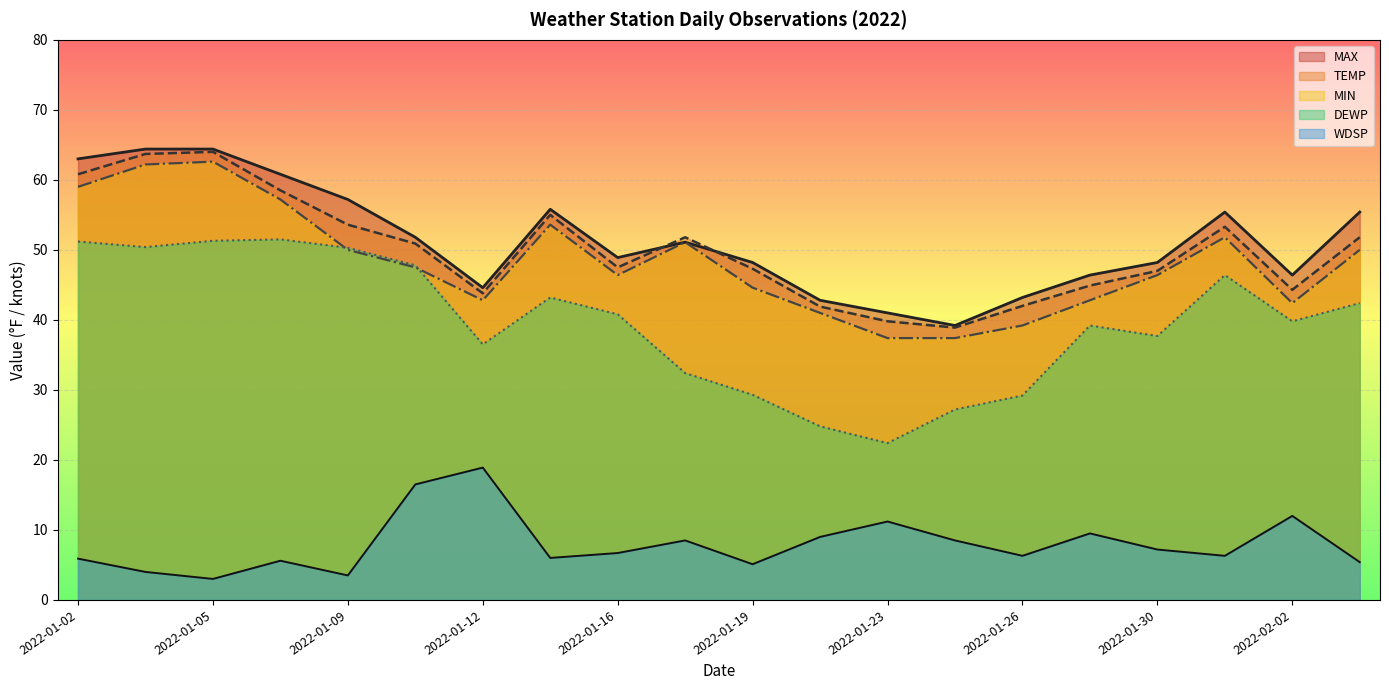

How many lines are shown in the chart?

5